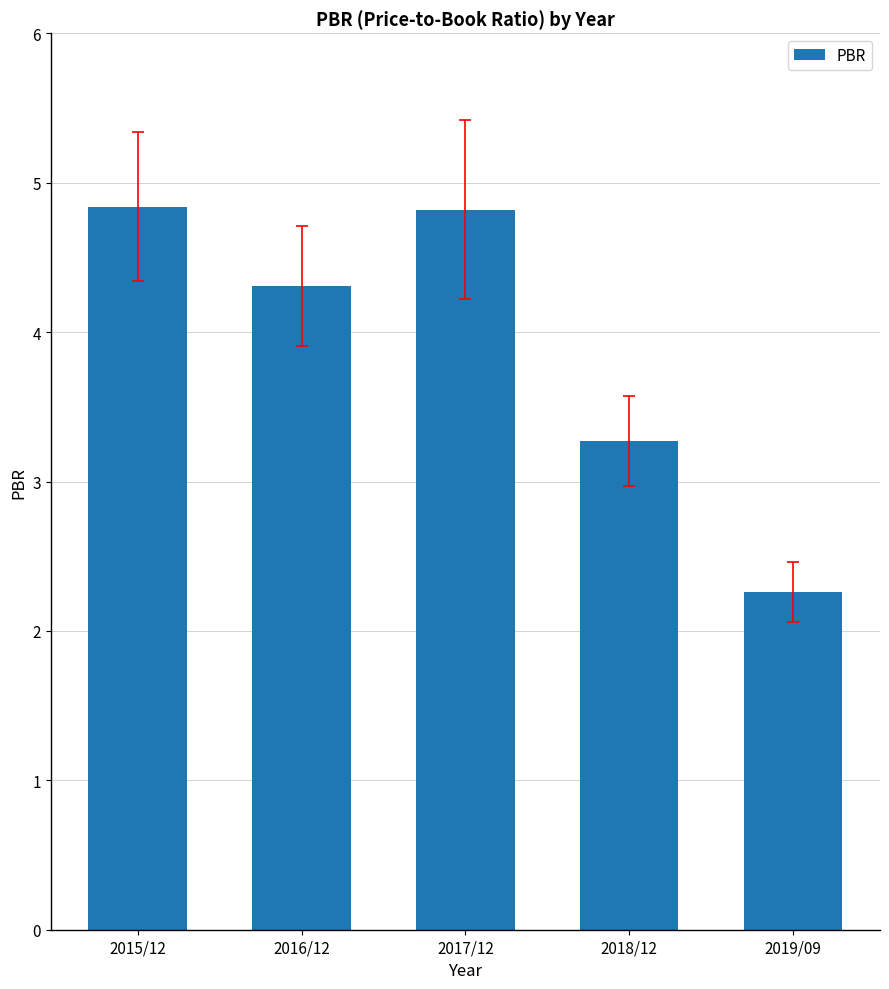

How many values are between 3 and 4?

1